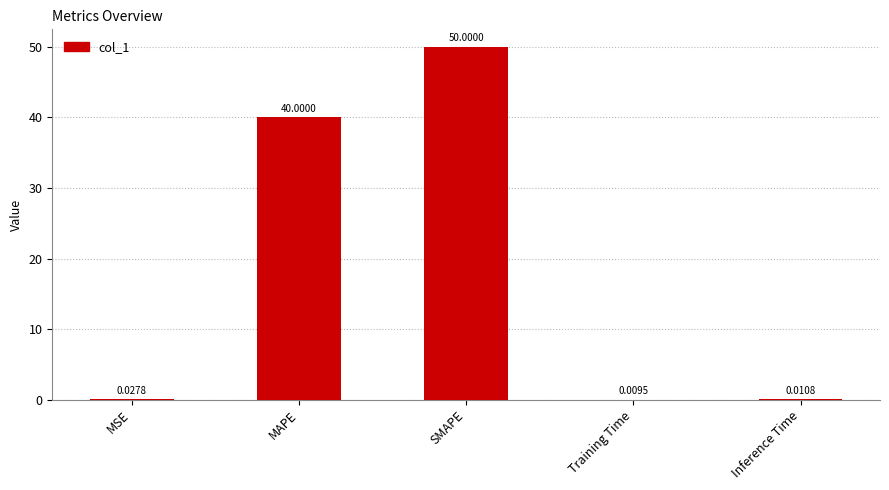

Which label corresponds to the largest value in the chart?

SMAPE